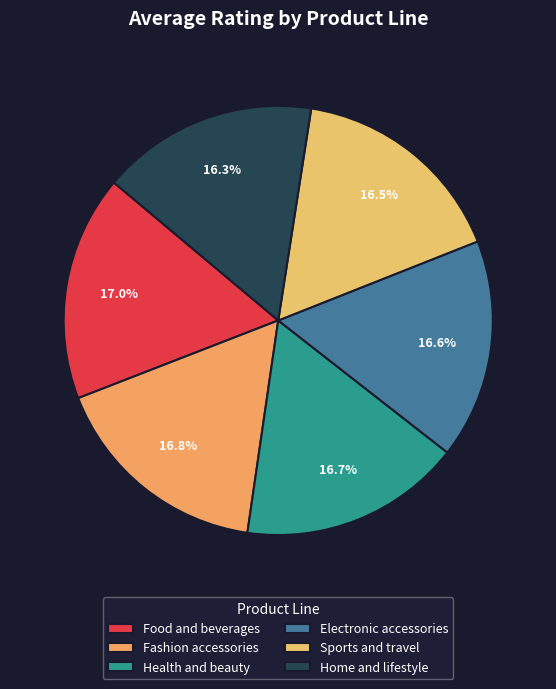

What percentage is the Sports and travel slice, to the nearest percent?

17%